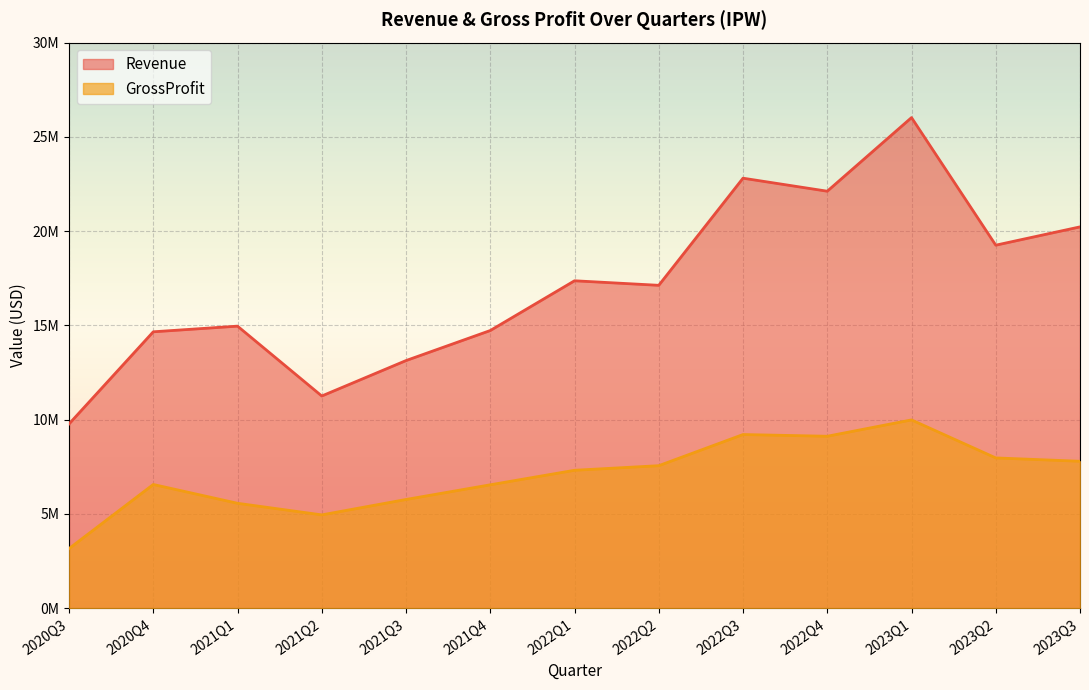

At which label is Revenue closest to 17897390?

2022Q1